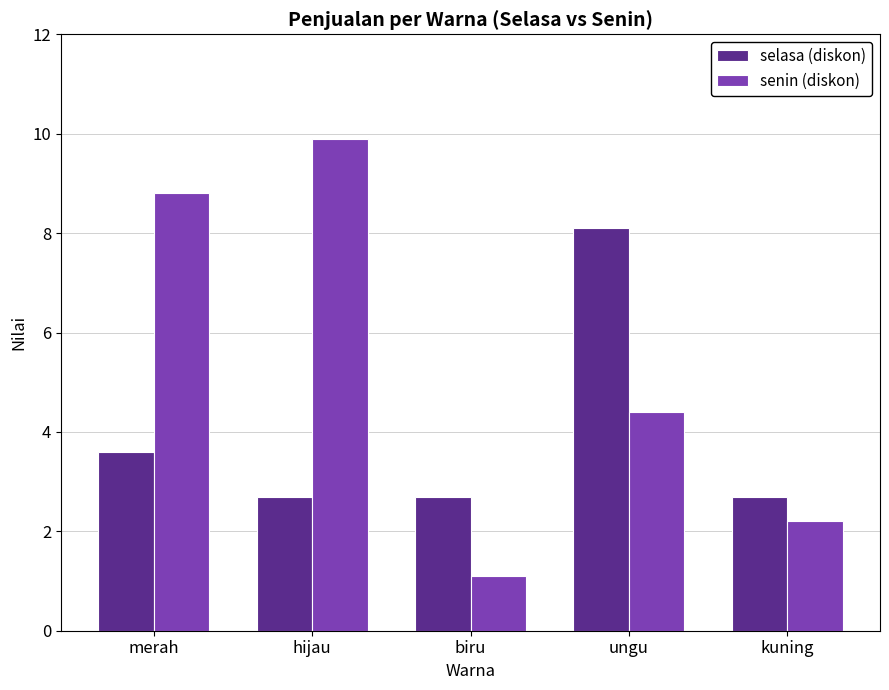

The value of selasa (diskon) at merah is 4.9. True or false?

False